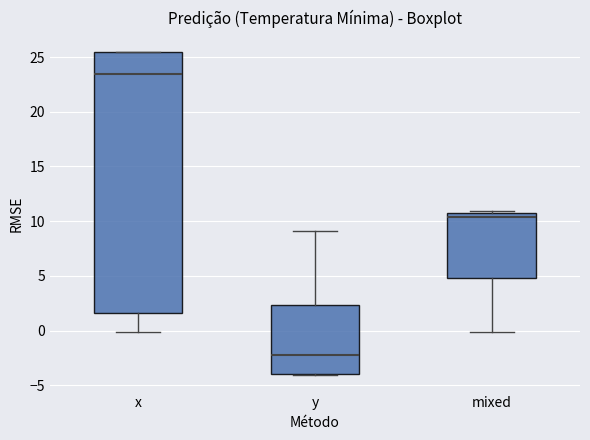

Reading left to right, read every box against the y-axis: the position of its median line, the range the box covers, and the ends of its whiskers. The values are not printed on the chart, so give them approximately, as read against the axis.

x: median 23.5, box 1.5 to 25.5, whiskers 0.0 to 25.5
y: median -2.0, box -4.0 to 2.5, whiskers -4.0 to 9.0
mixed: median 10.5, box 5.0 to 11.0, whiskers 0.0 to 11.0 (just above the box's upper edge)